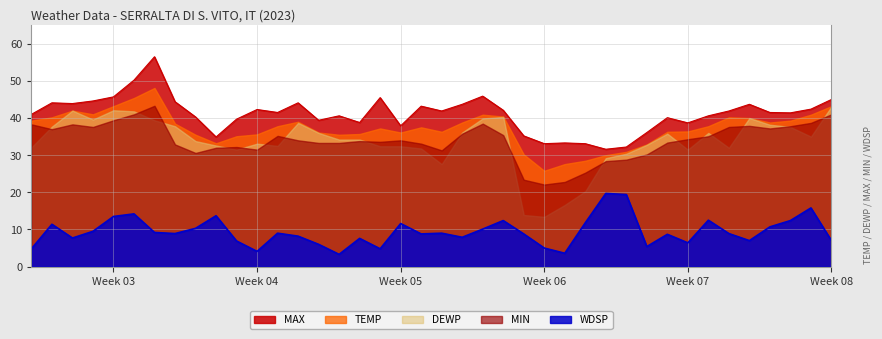

Is it true that MAX equals 7.9 at 2023-02-10?

False